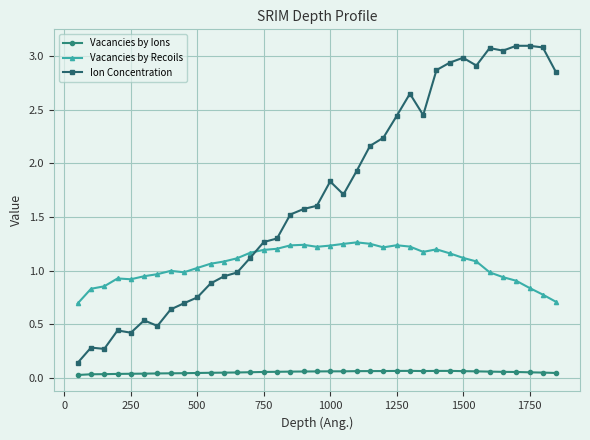

At how many categories does at least one series exceed 2?

15